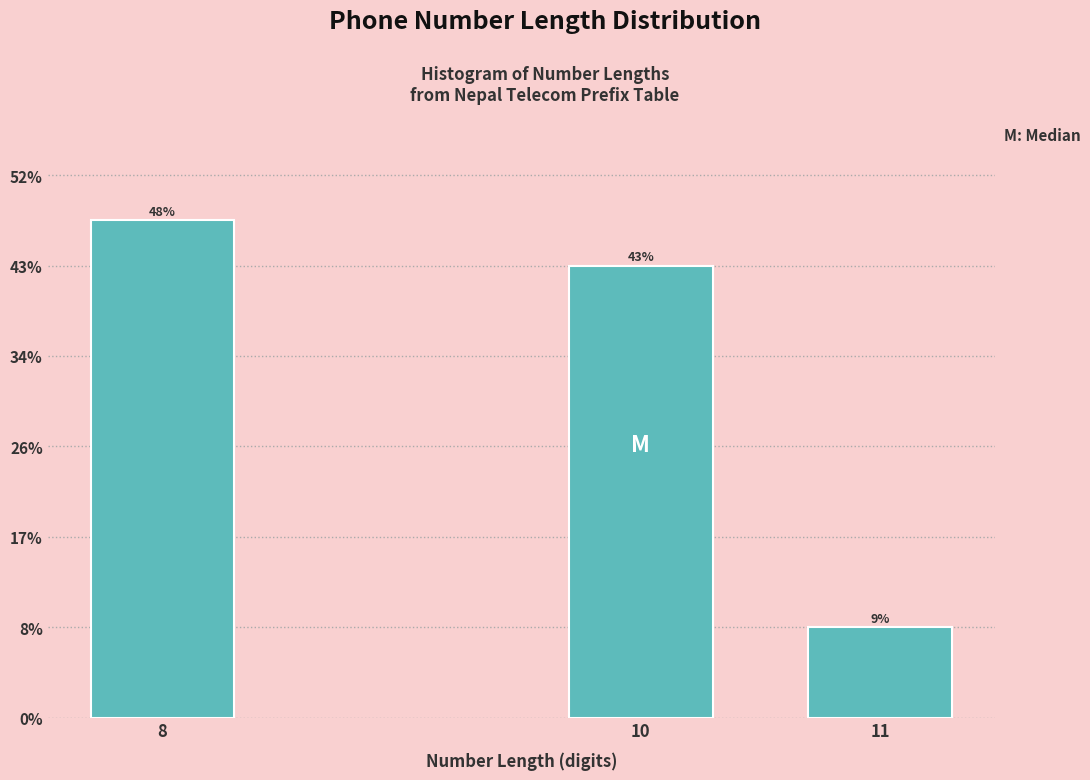

Does the chart contain any negative values?

No